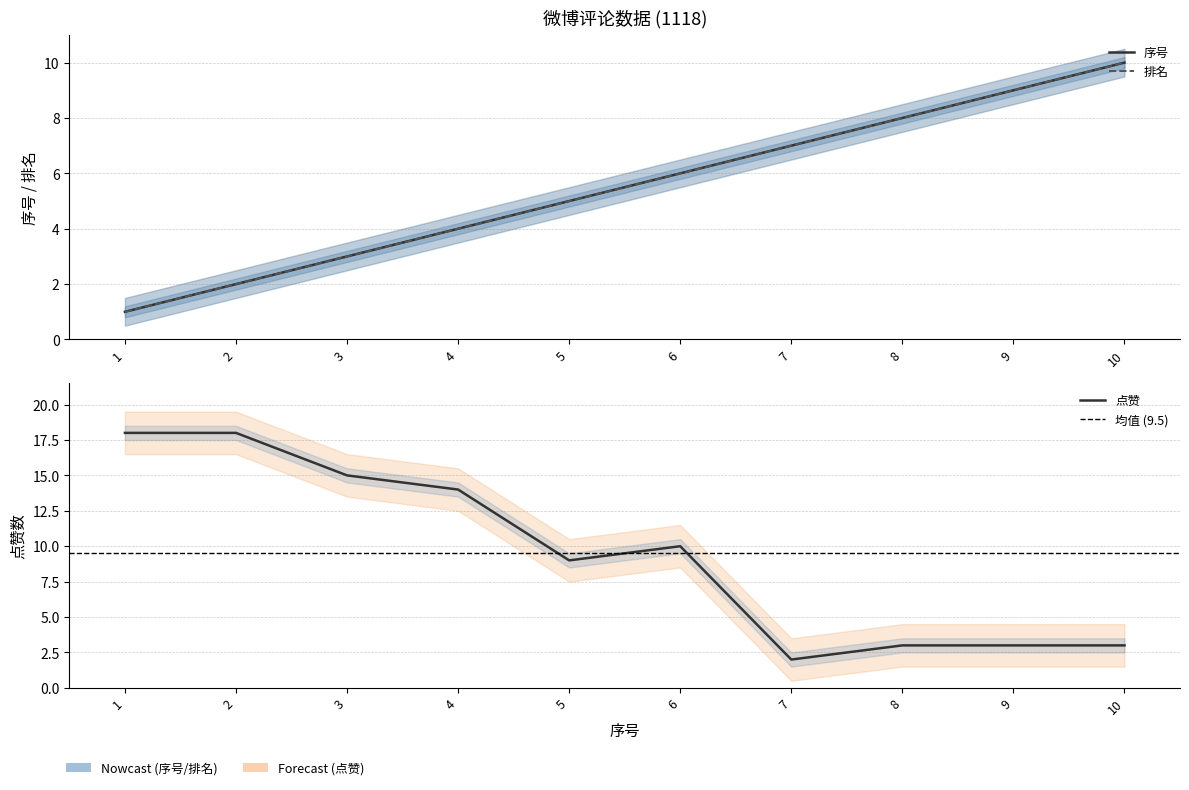

Which label corresponds to the smallest value in the chart?

1